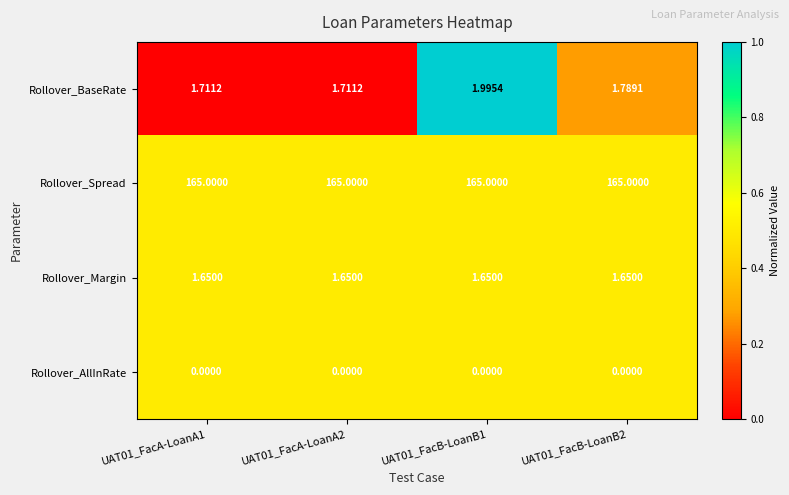

Rank the series at UAT01_FacA-LoanA1 from highest to lowest value.

Rollover_Spread, Rollover_BaseRate, Rollover_Margin, Rollover_AllInRate